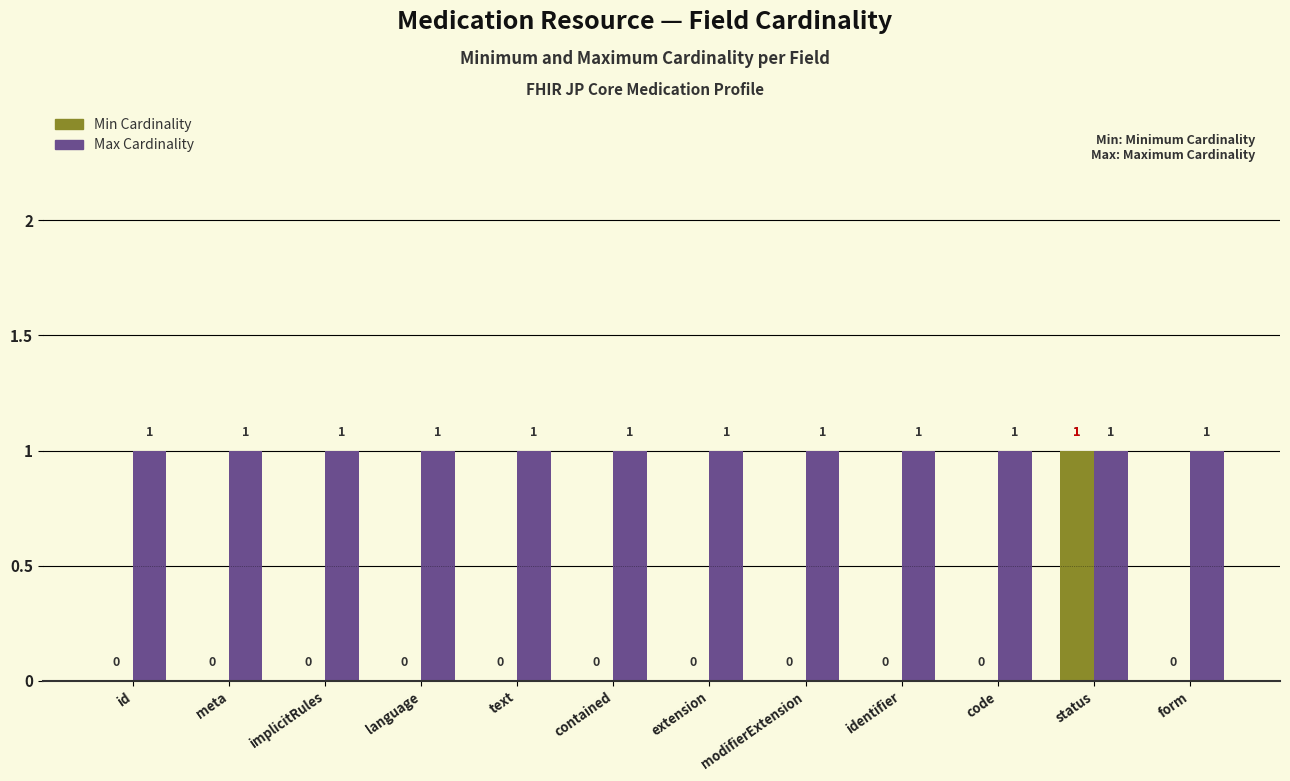

Which series has the largest total across all categories?

Max Cardinality